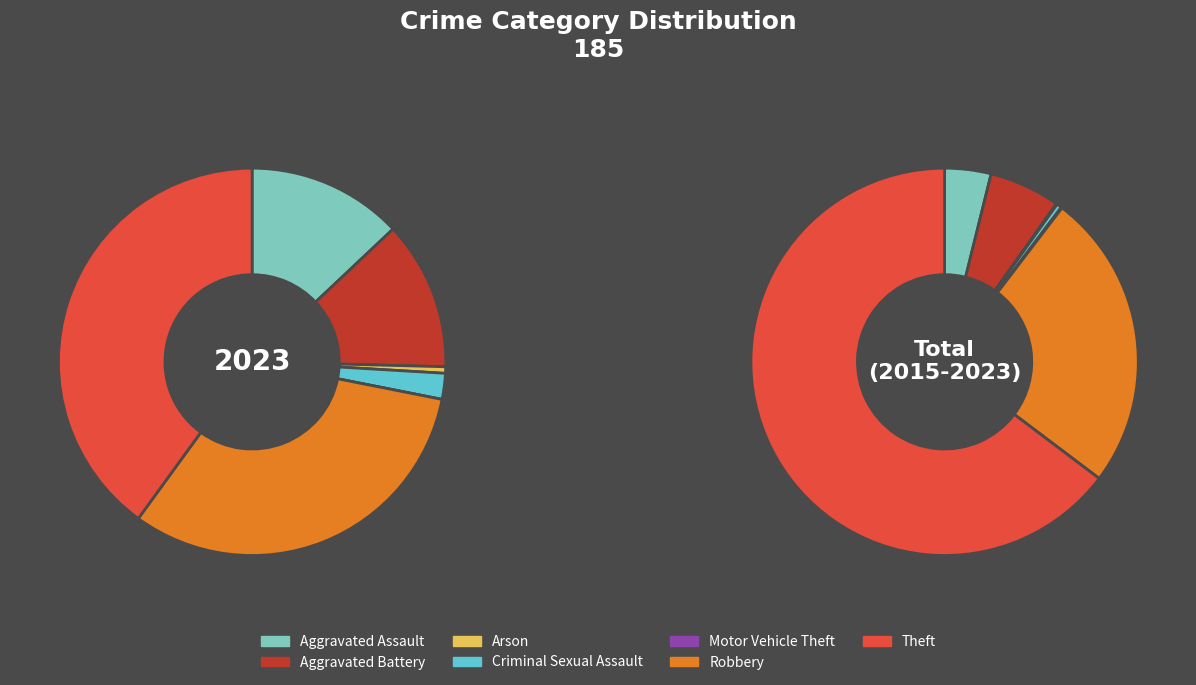

Is it true that Aggravated Assault is 13% of the pie?

True